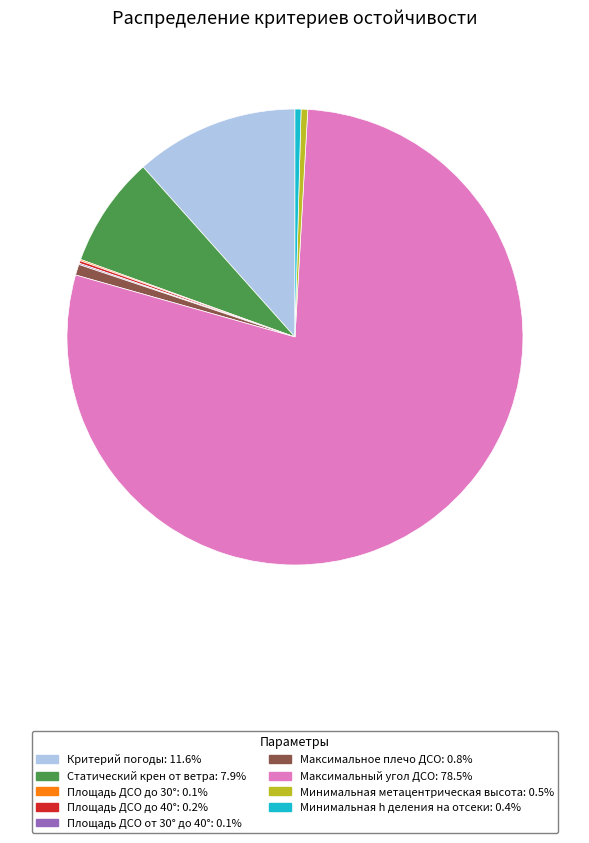

Does any single category account for the majority?

Yes